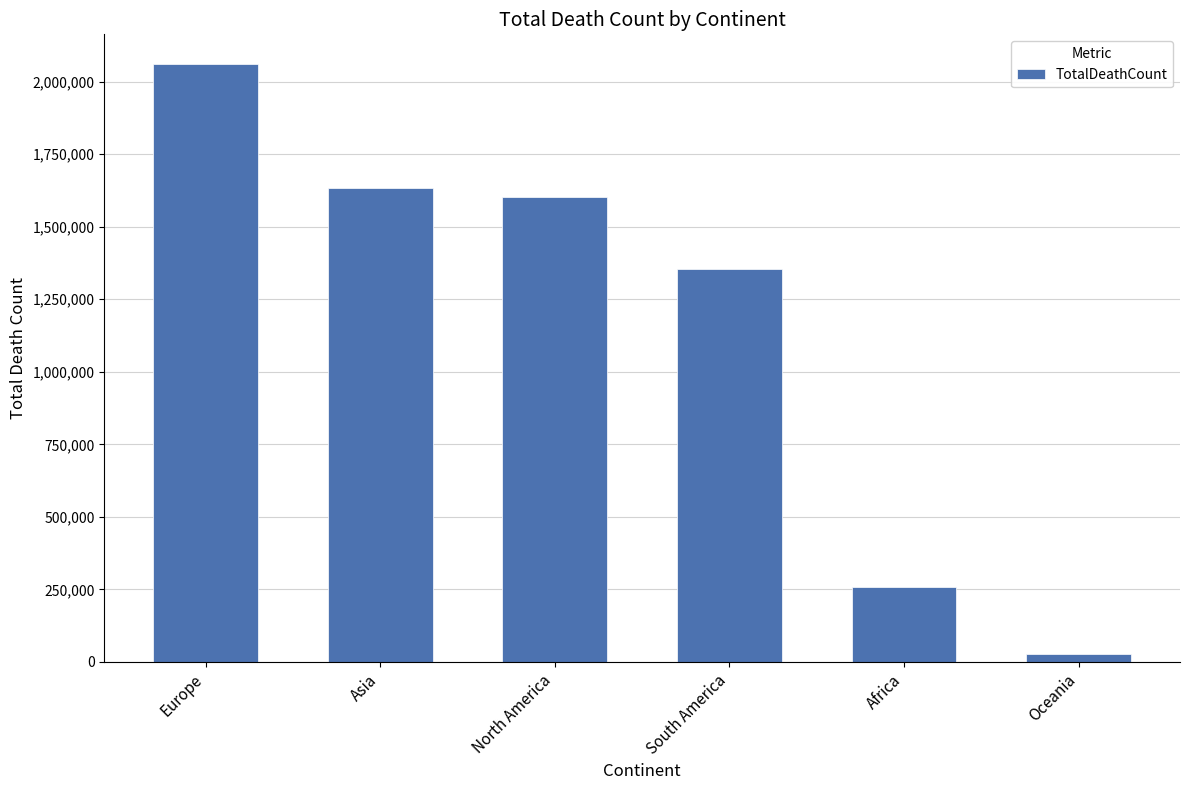

Rank the categories by value from lowest to highest.

Oceania, Africa, South America, North America, Asia, Europe